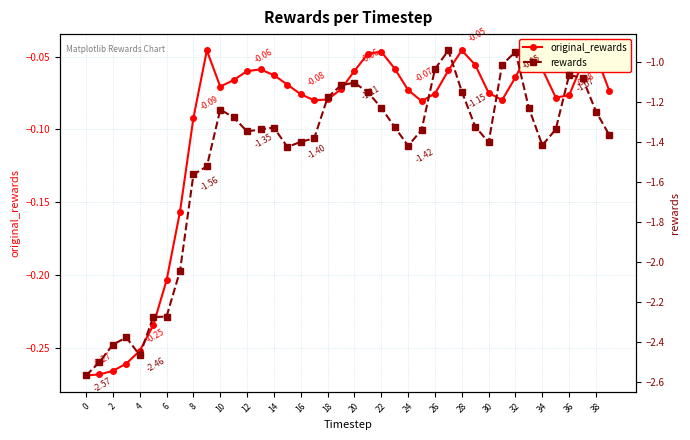

List the series in order of their peak value, highest first.

original_rewards, rewards